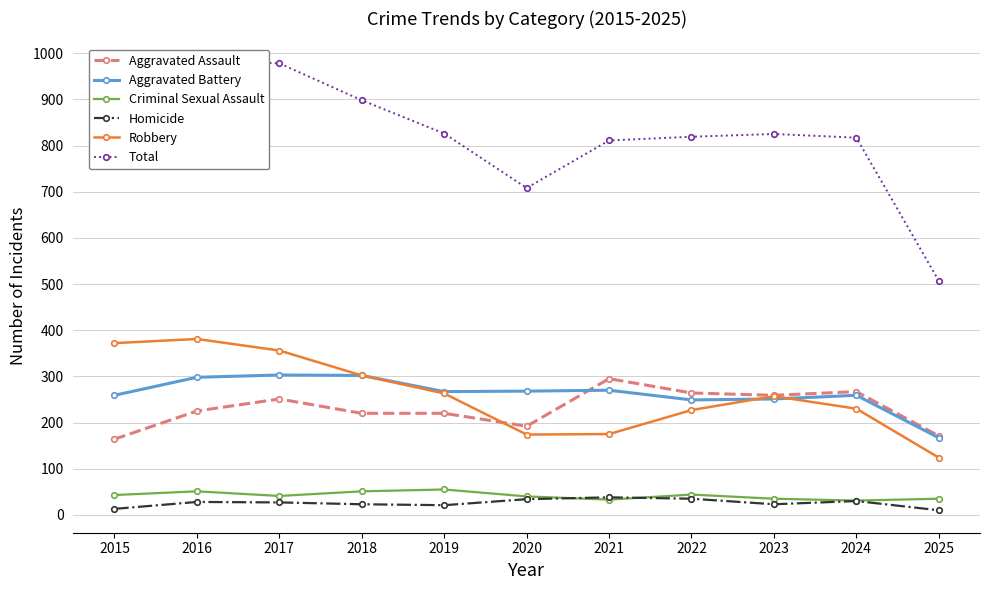

What is the spread (max minus min) of values at 2018?

875